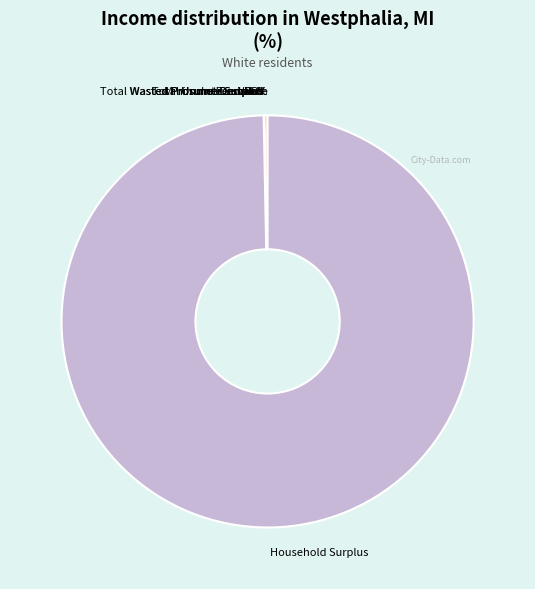

Which slice is the largest?

Household Surplus